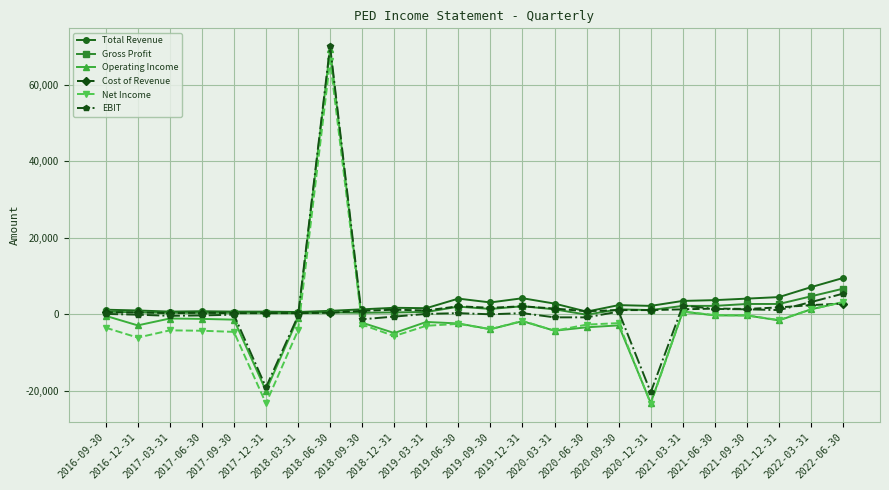

How many categories are shown in the chart?

24